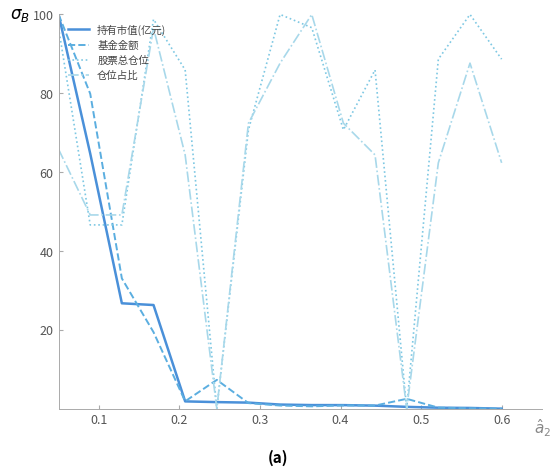

Which series has the largest total across all categories?

股票总仓位